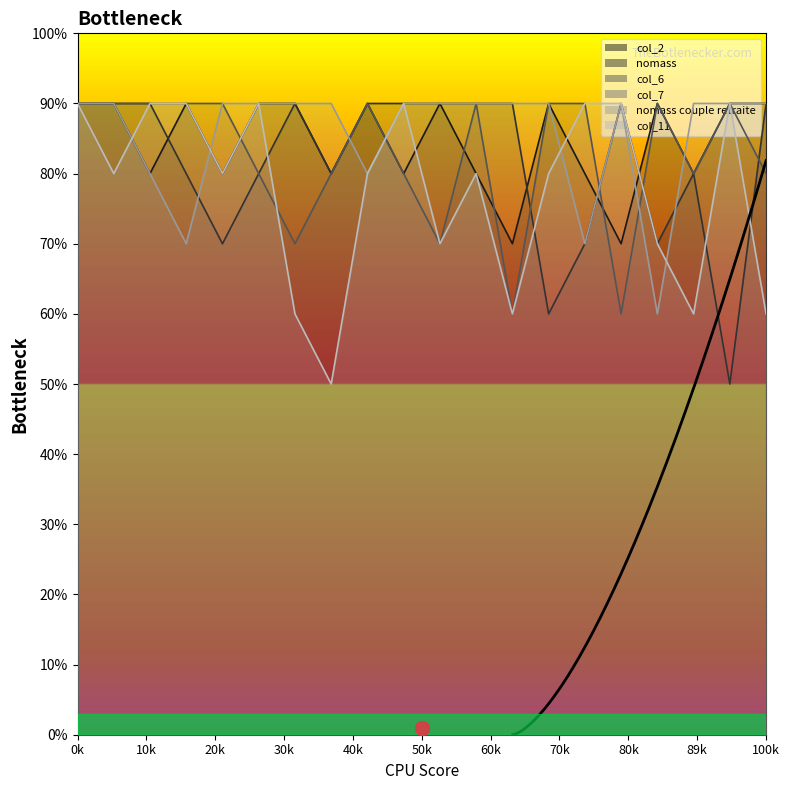

True or false: col_2 and col_6 cross at least once.

True